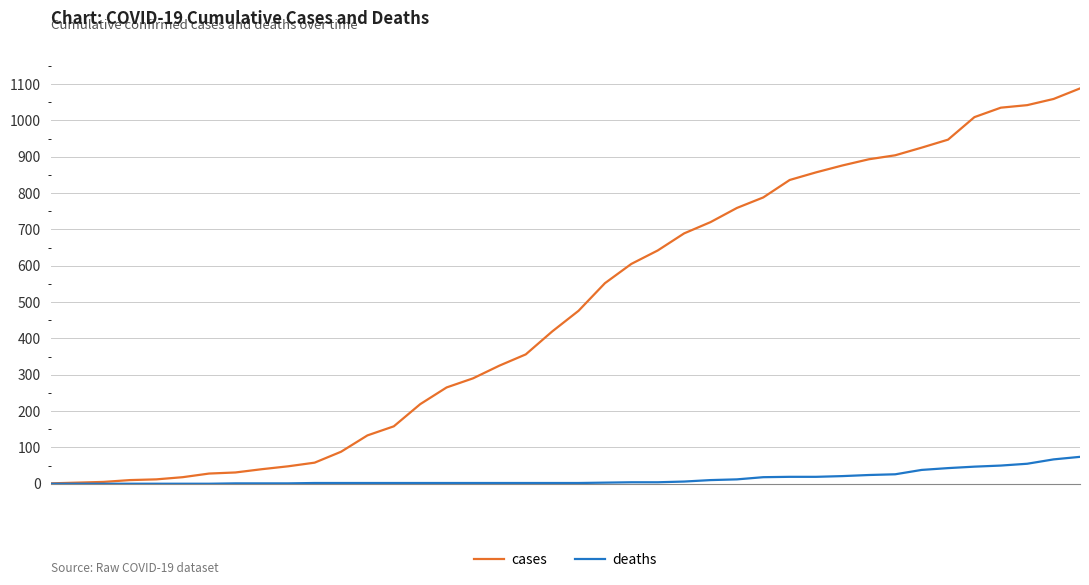

What is the maximum value shown in the chart?

1088